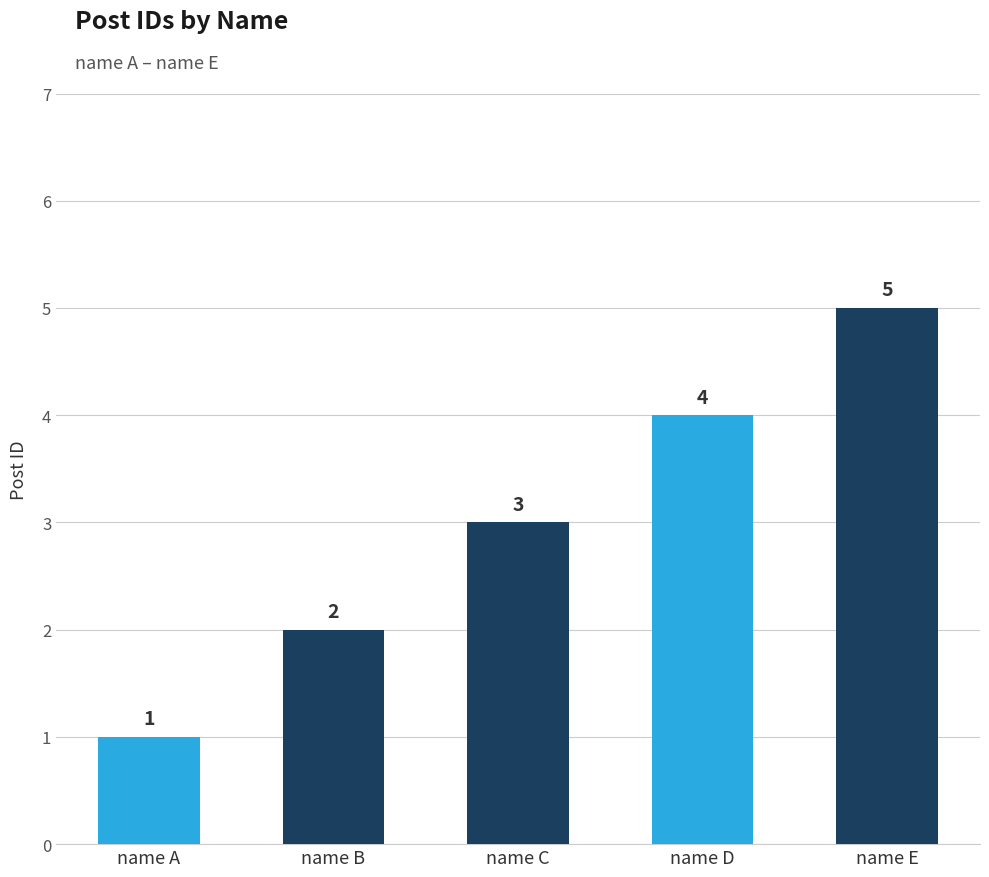

What is the change in value from name B to name D?

+2